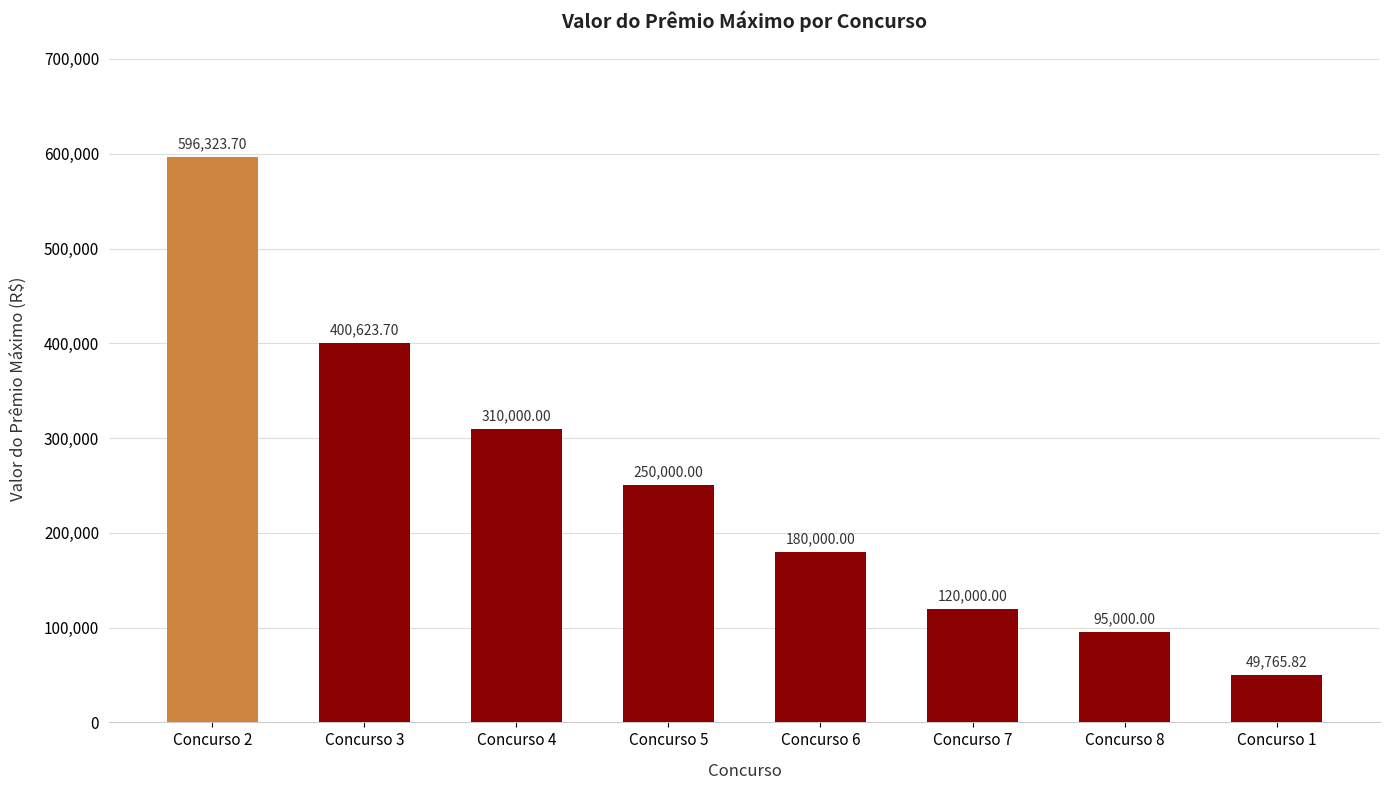

What is the ratio of the value at Concurso 5 to the value at Concurso 1?

5.0